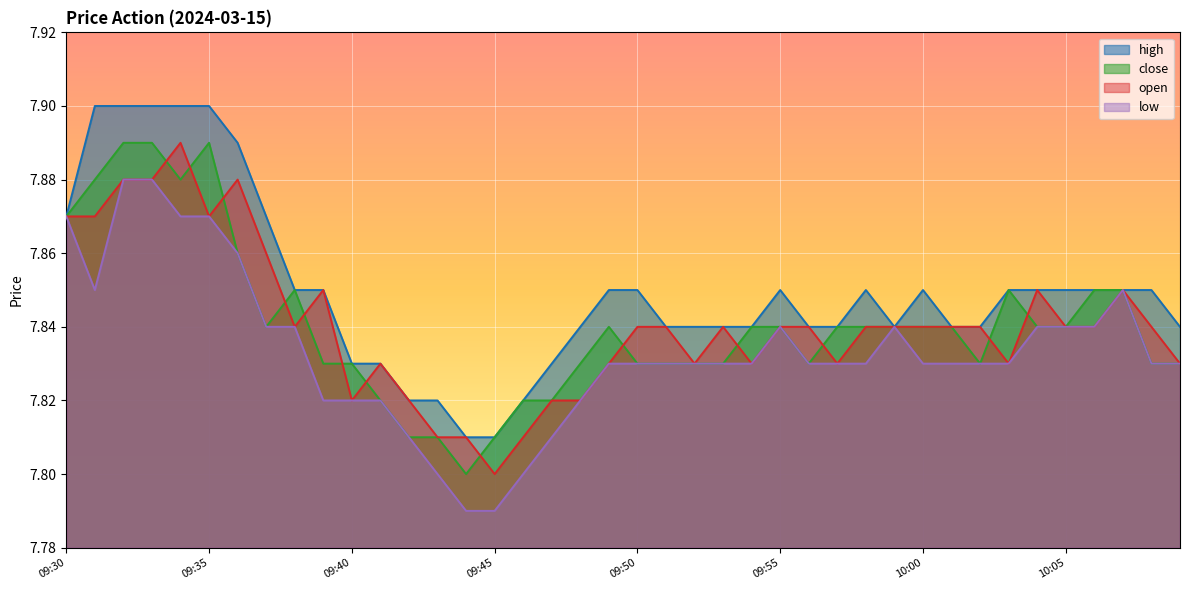

Reading left to right, what are all the values shown in this chart?

high: 09:30=7.9	09:31=7.9	09:32=7.9	09:33=7.9	09:34=7.9	09:35=7.9	09:36=7.9	09:37=7.9	09:38=7.8	09:39=7.8	09:40=7.8	09:41=7.8	09:42=7.8	09:43=7.8	09:44=7.8	09:45=7.8	09:46=7.8	09:47=7.8	09:48=7.8	09:49=7.8	09:50=7.8	09:51=7.8	09:52=7.8	09:53=7.8	09:54=7.8	09:55=7.8	09:56=7.8	09:57=7.8	09:58=7.8	09:59=7.8	10:00=7.8	10:01=7.8	10:02=7.8	10:03=7.8	10:04=7.8	10:05=7.8	10:06=7.8	10:07=7.8	10:08=7.8	10:09=7.8
close: 09:30=7.9	09:31=7.9	09:32=7.9	09:33=7.9	09:34=7.9	09:35=7.9	09:36=7.9	09:37=7.8	09:38=7.8	09:39=7.8	09:40=7.8	09:41=7.8	09:42=7.8	09:43=7.8	09:44=7.8	09:45=7.8	09:46=7.8	09:47=7.8	09:48=7.8	09:49=7.8	09:50=7.8	09:51=7.8	09:52=7.8	09:53=7.8	09:54=7.8	09:55=7.8	09:56=7.8	09:57=7.8	09:58=7.8	09:59=7.8	10:00=7.8	10:01=7.8	10:02=7.8	10:03=7.8	10:04=7.8	10:05=7.8	10:06=7.8	10:07=7.8	10:08=7.8	10:09=7.8
open: 09:30=7.9	09:31=7.9	09:32=7.9	09:33=7.9	09:34=7.9	09:35=7.9	09:36=7.9	09:37=7.9	09:38=7.8	09:39=7.8	09:40=7.8	09:41=7.8	09:42=7.8	09:43=7.8	09:44=7.8	09:45=7.8	09:46=7.8	09:47=7.8	09:48=7.8	09:49=7.8	09:50=7.8	09:51=7.8	09:52=7.8	09:53=7.8	09:54=7.8	09:55=7.8	09:56=7.8	09:57=7.8	09:58=7.8	09:59=7.8	10:00=7.8	10:01=7.8	10:02=7.8	10:03=7.8	10:04=7.8	10:05=7.8	10:06=7.8	10:07=7.8	10:08=7.8	10:09=7.8
low: 09:30=7.9	09:31=7.8	09:32=7.9	09:33=7.9	09:34=7.9	09:35=7.9	09:36=7.9	09:37=7.8	09:38=7.8	09:39=7.8	09:40=7.8	09:41=7.8	09:42=7.8	09:43=7.8	09:44=7.8	09:45=7.8	09:46=7.8	09:47=7.8	09:48=7.8	09:49=7.8	09:50=7.8	09:51=7.8	09:52=7.8	09:53=7.8	09:54=7.8	09:55=7.8	09:56=7.8	09:57=7.8	09:58=7.8	09:59=7.8	10:00=7.8	10:01=7.8	10:02=7.8	10:03=7.8	10:04=7.8	10:05=7.8	10:06=7.8	10:07=7.8	10:08=7.8	10:09=7.8